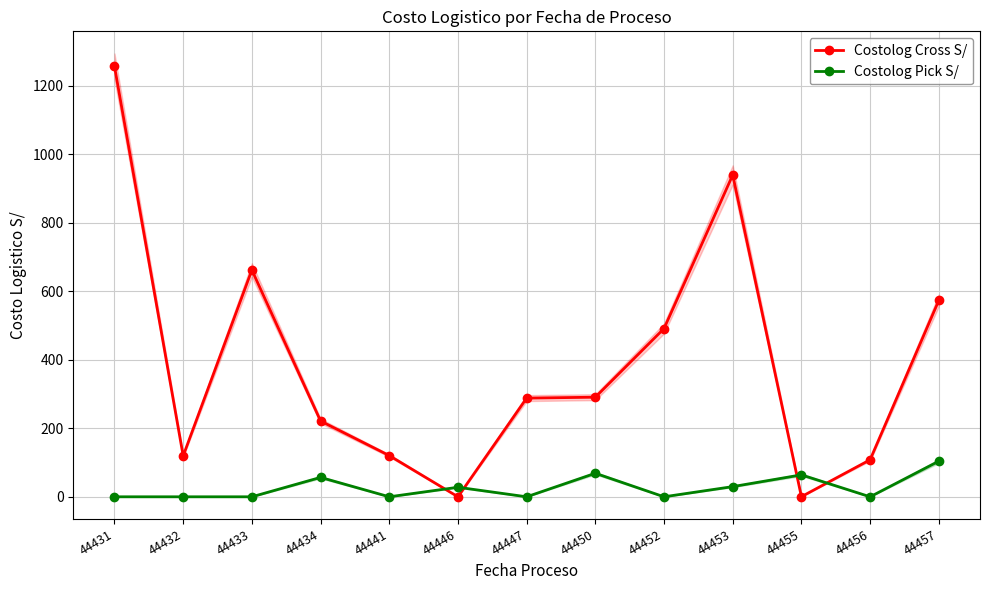

At which label is Costolog Cross S/ closest to 628?

44433